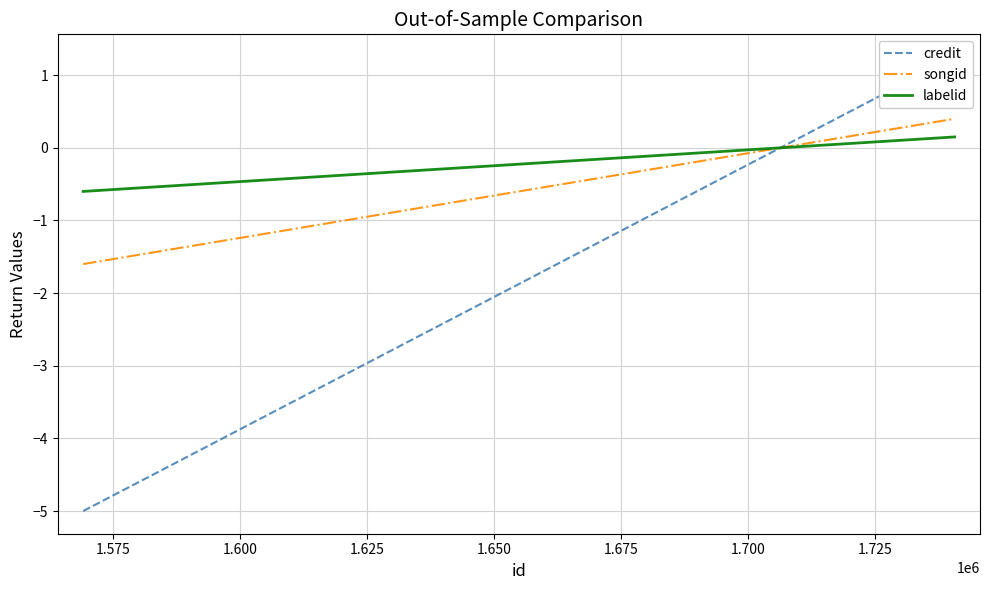

How many data points in labelid are above 0?

4